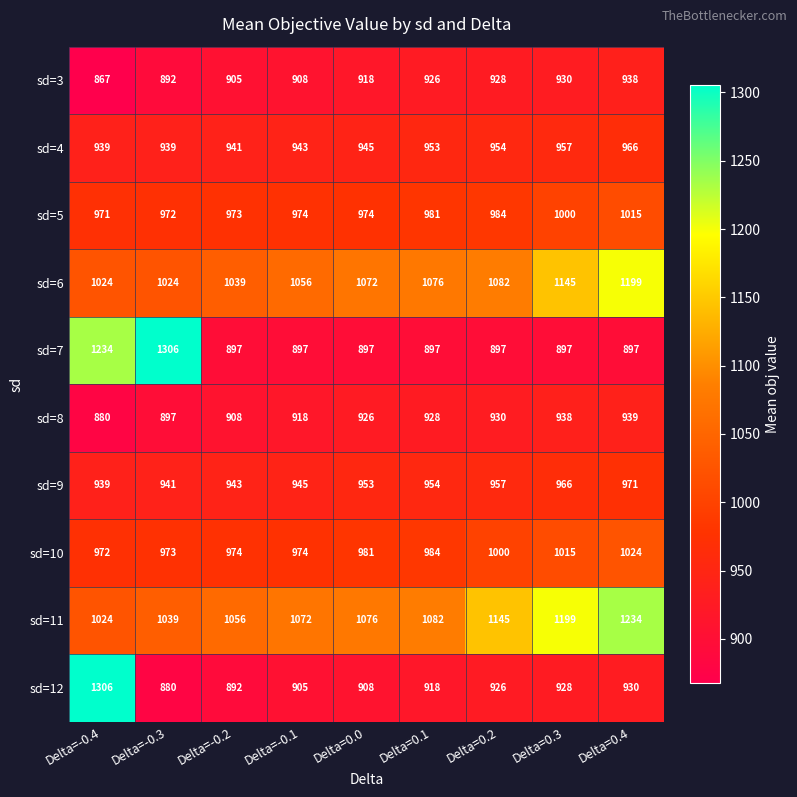

Rank the series at Delta=0.2 from highest to lowest value.

sd=11, sd=6, sd=10, sd=5, sd=9, sd=4, sd=8, sd=3, sd=12, sd=7